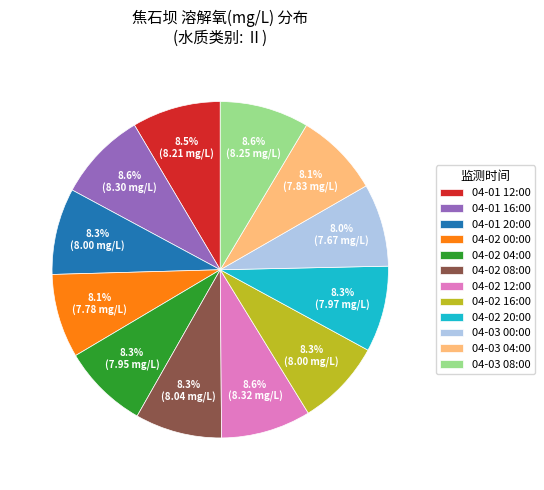

What is the ratio of the value at 04-01 20:00 to the value at 04-02 08:00?

1.0